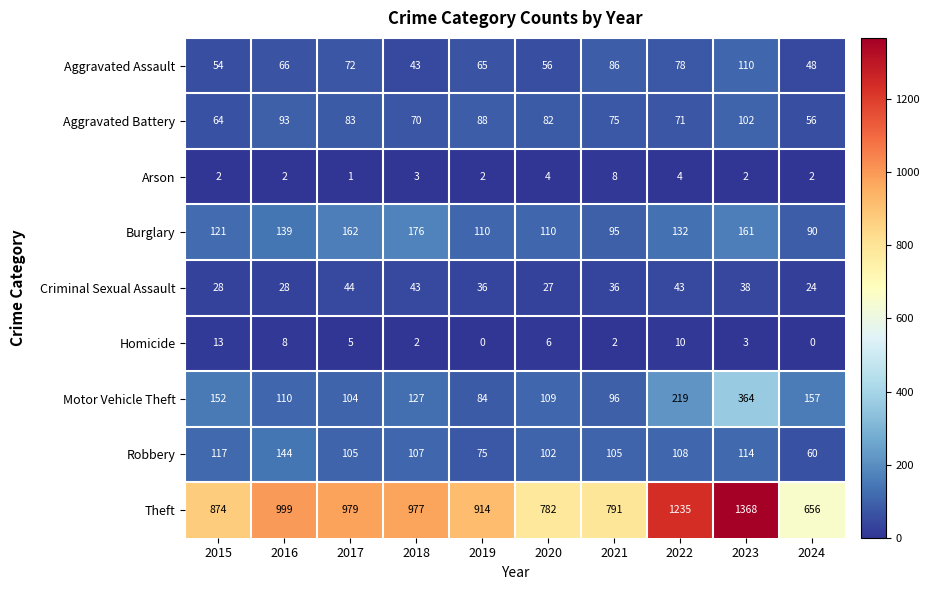

At which label does Robbery reach its minimum?

2024